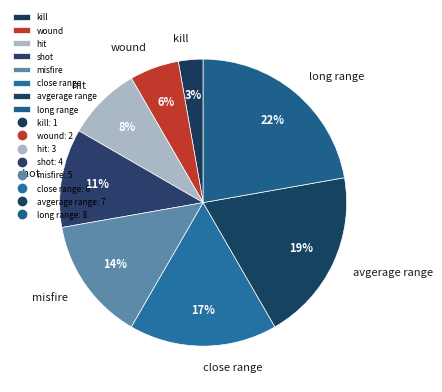

To the nearest percent, what portion does misfire represent?

14%